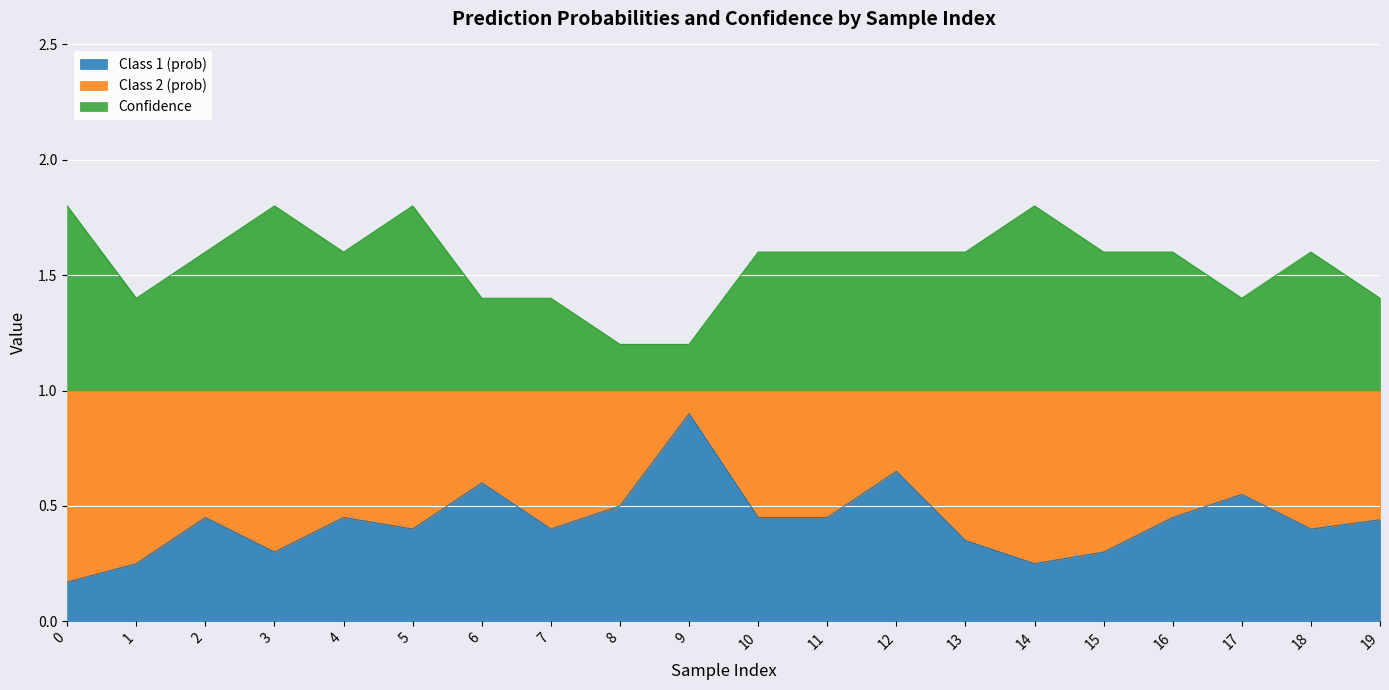

Does the chart display data point markers on the line(s)?

No